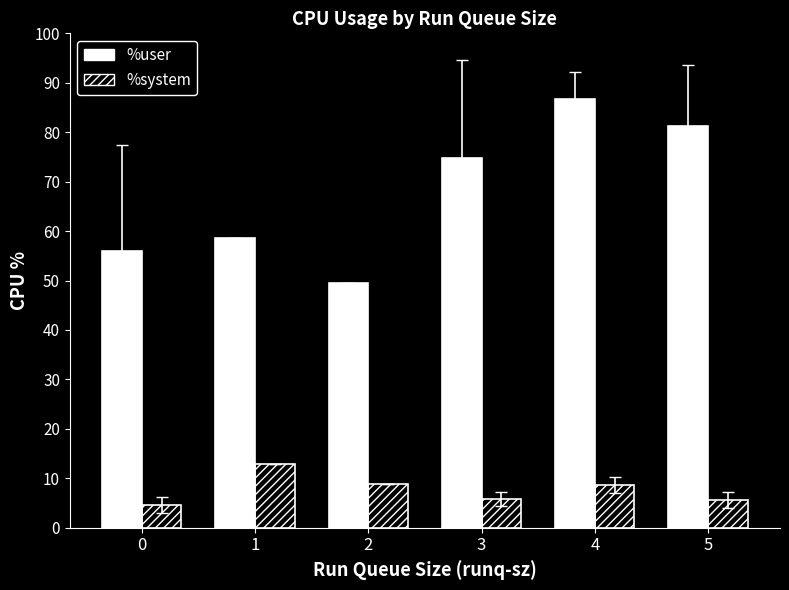

What is the maximum value for %system?

12.9